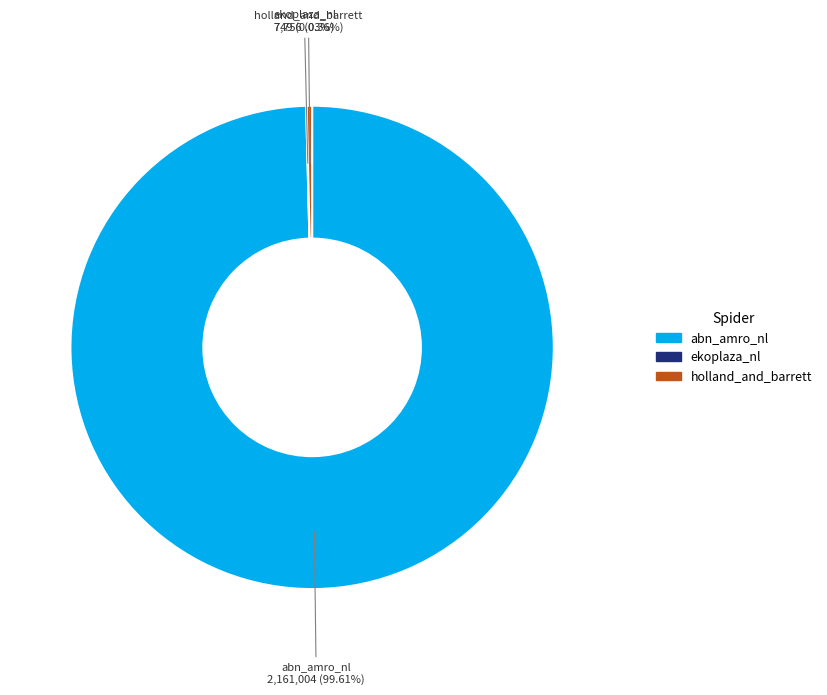

Which slice represents more than half of the pie?

abn_amro_nl